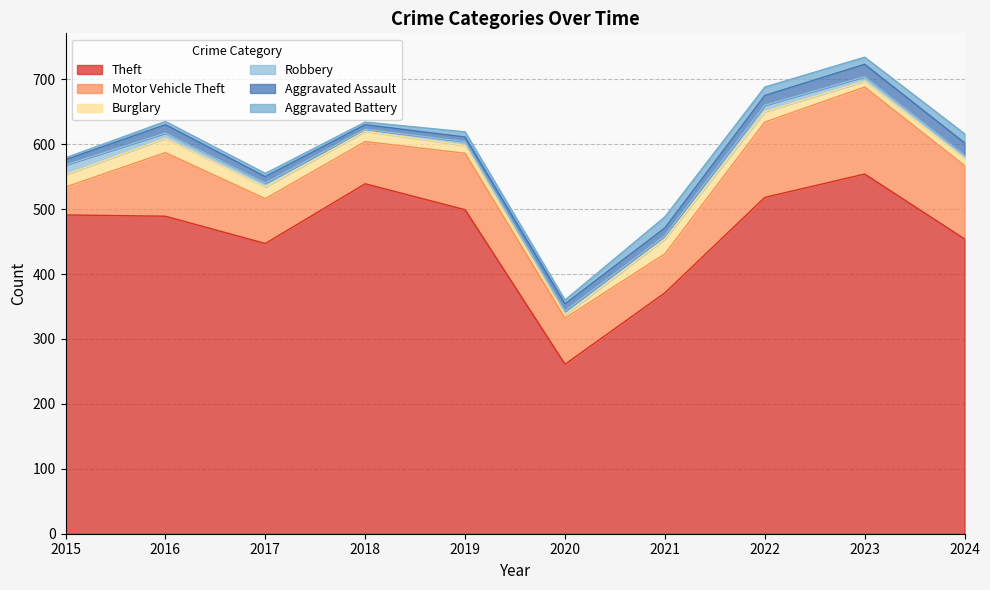

Which series has the largest range (max minus min)?

Theft